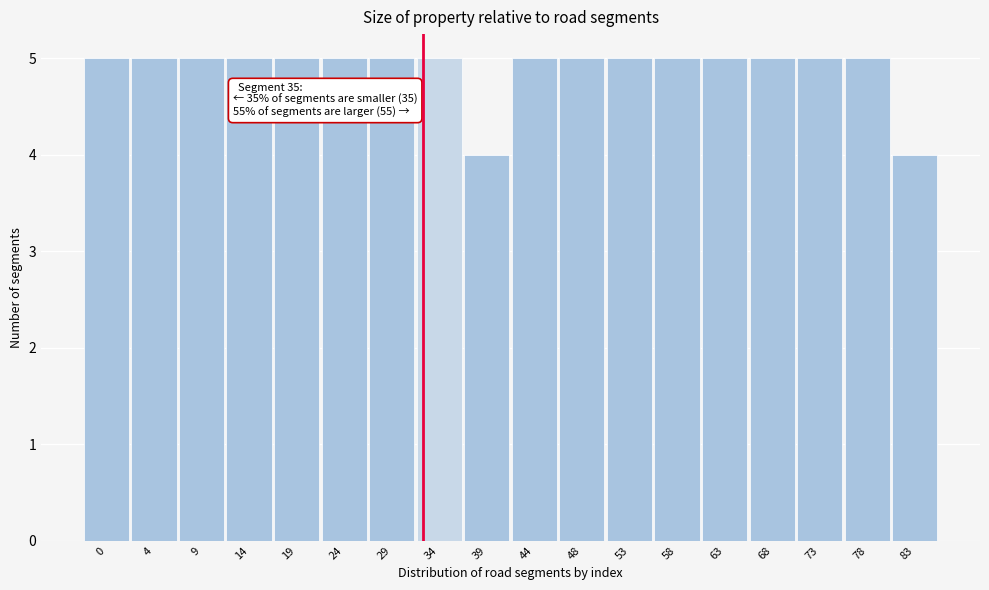

Reading left to right, list all the values displayed in this chart.

0=5	4=5	9=5	14=5	19=5	24=5	29=5	34=5	39=4	44=5	48=5	53=5	58=5	63=5	68=5	73=5	78=5	83=4